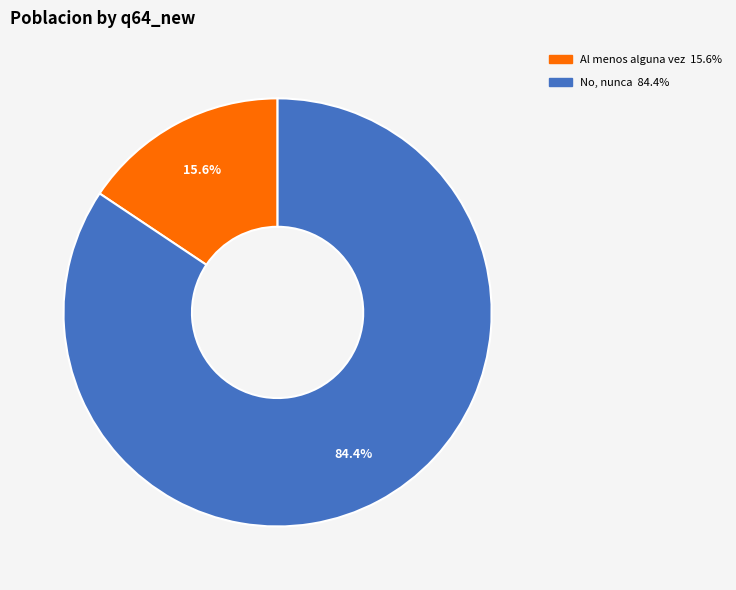

Which category accounts for the majority?

No, nunca